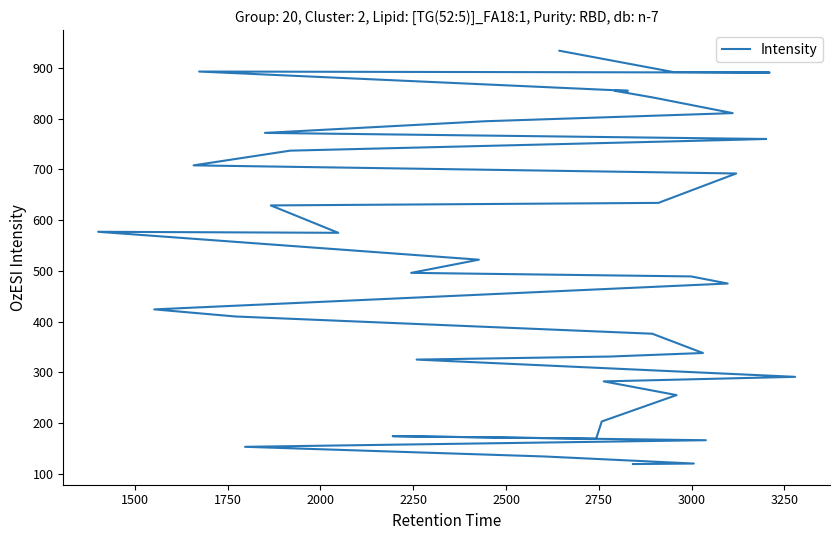

What is the average value?

522